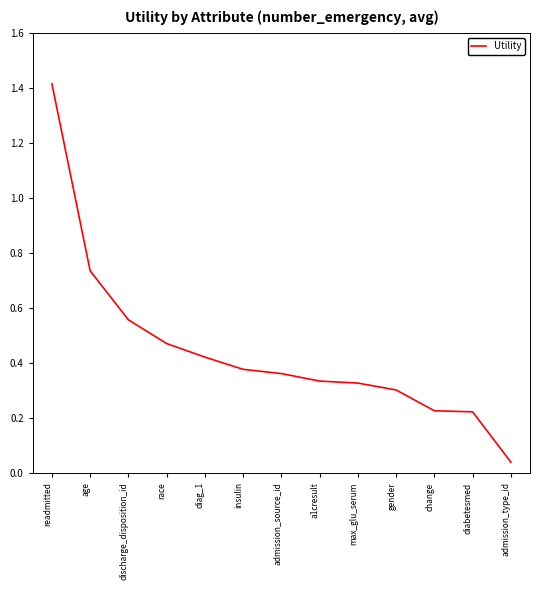

The value at diabetesmed is 0.1. True or false?

False